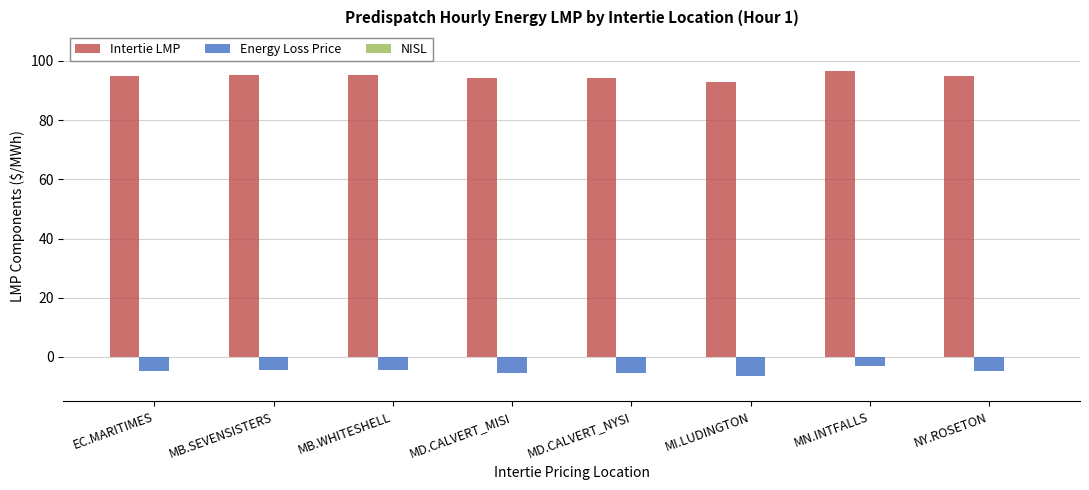

How many bars are there in total?

16